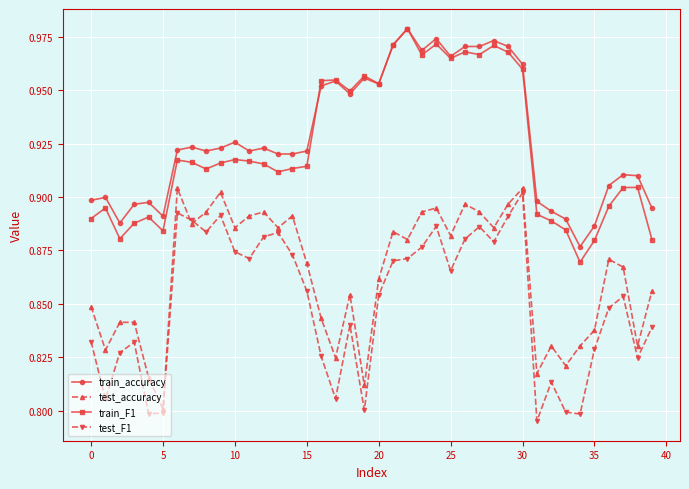

True or false: train_accuracy has more than 2 interior local peaks.

True